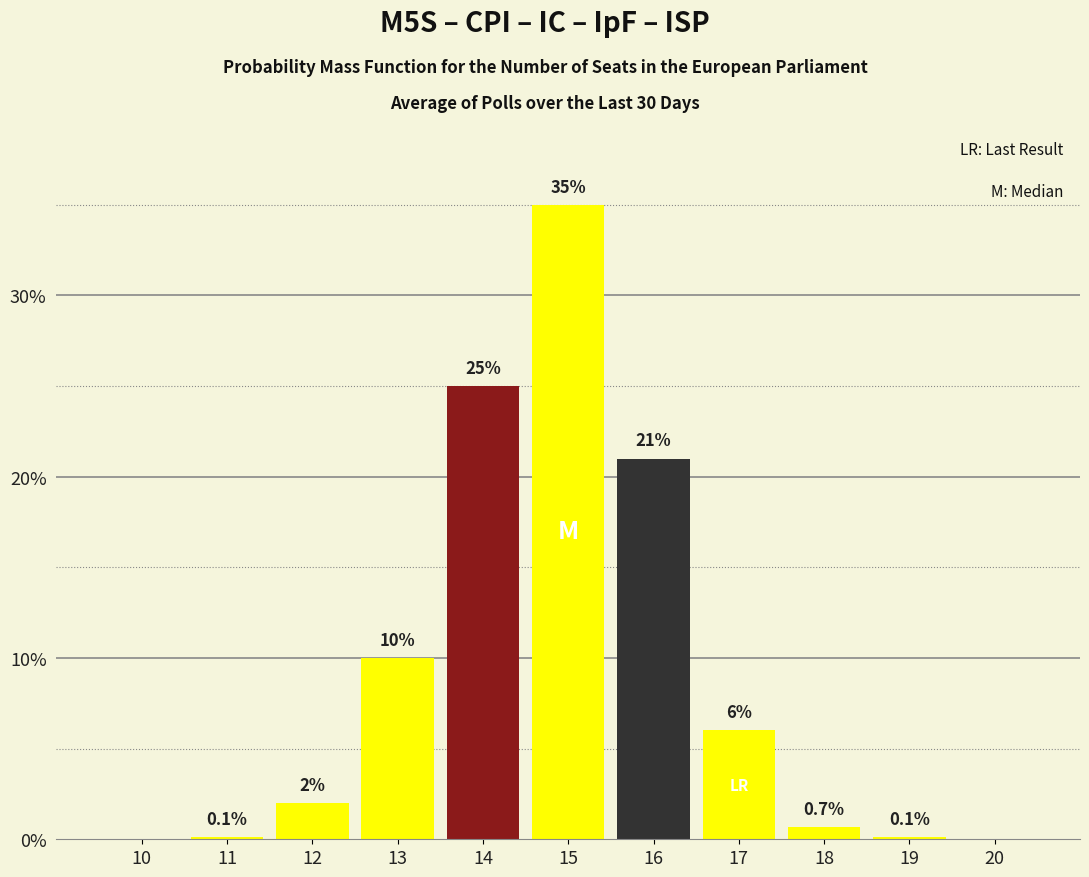

Reading right to left, extract all data points from this chart.

20=0.0	19=0.1	18=0.7	17=6.0	16=21.0	15=35.0	14=25.0	13=10.0	12=2.0	11=0.1	10=0.0